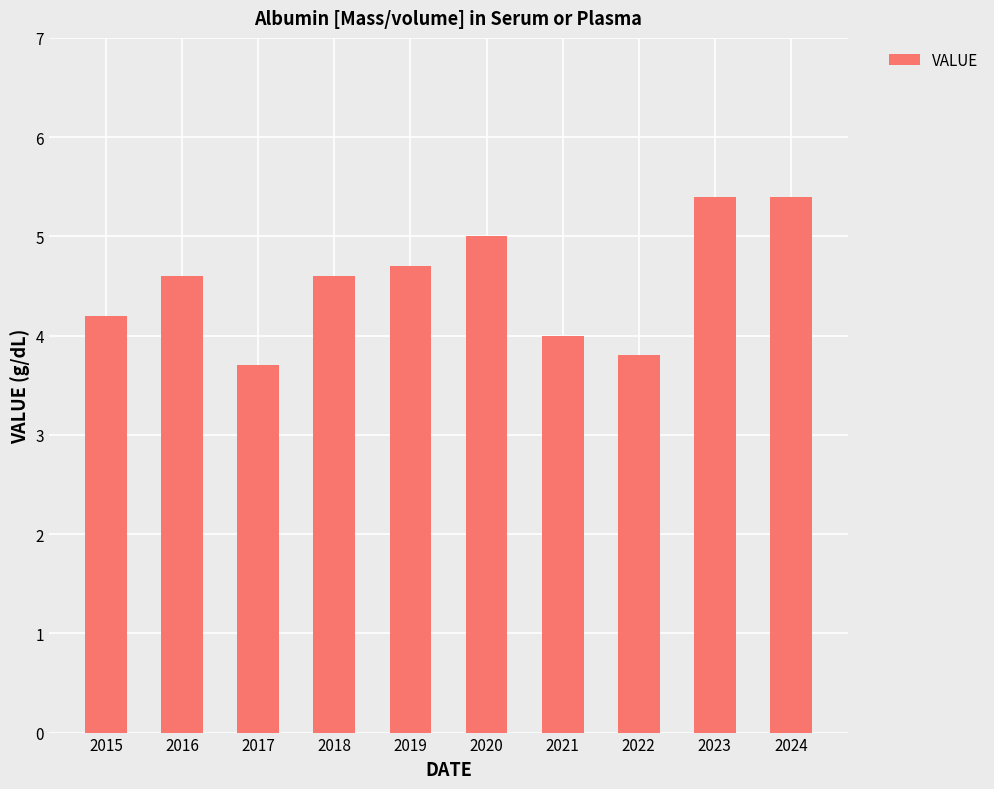

What is the ratio of the value at 2019 to the value at 2023?

0.9